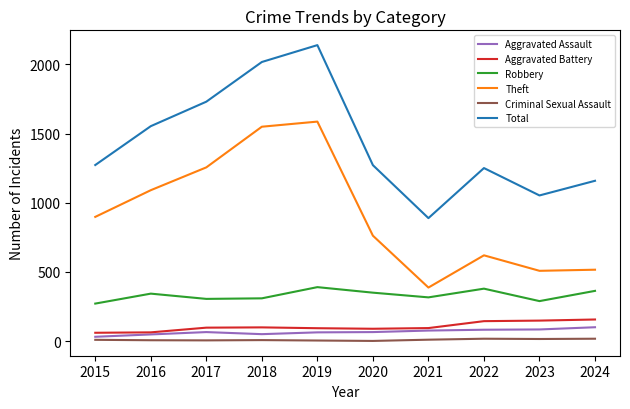

Count the number of data series in this chart.

6